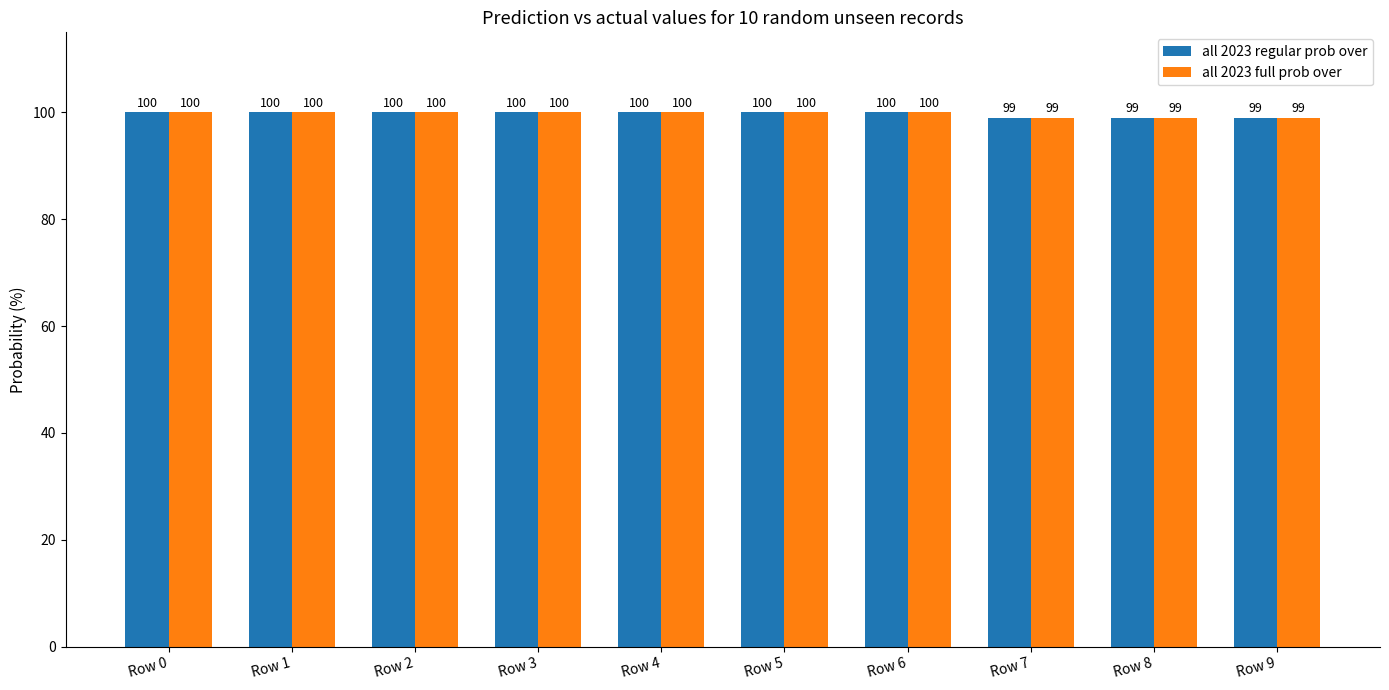

What is the value of the all 2023 regular prob over bar at the 7th from the left?

100